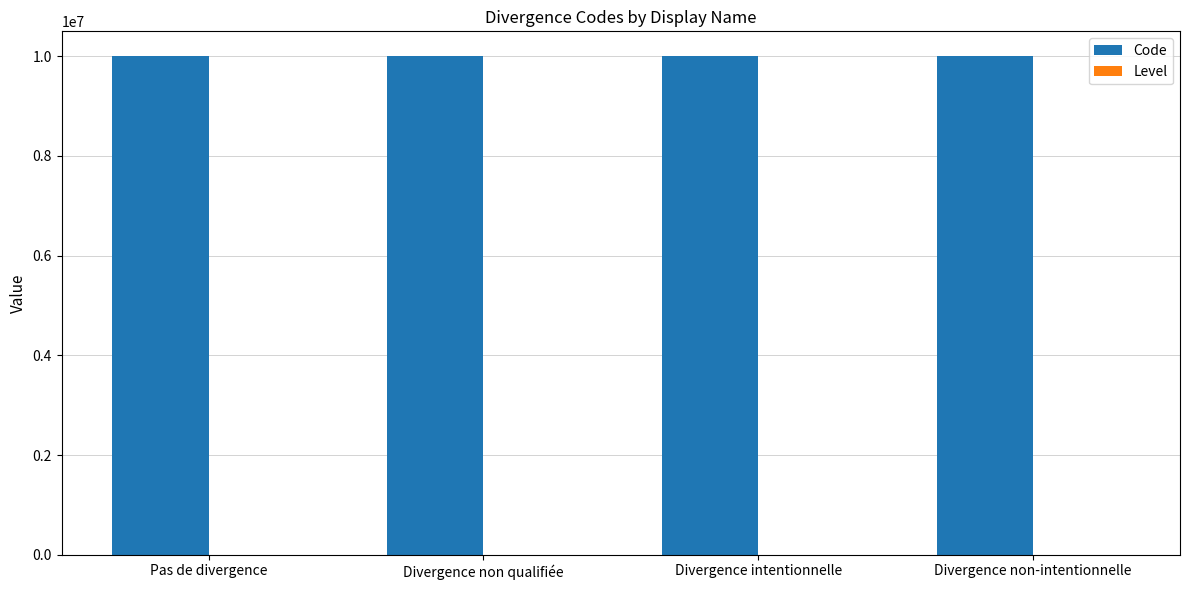

Which series has the largest total across all categories?

Code